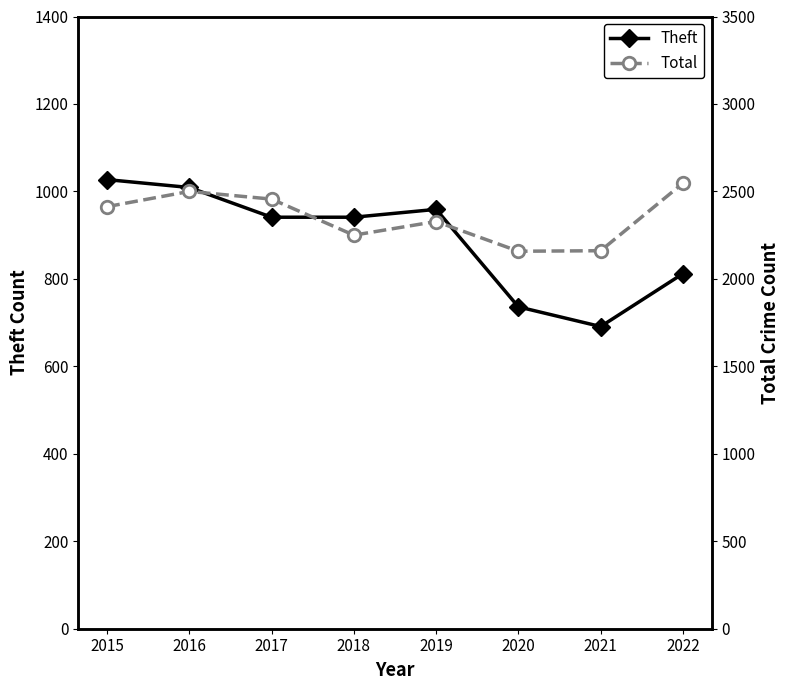

What is the total value across all series at 2019?

3287